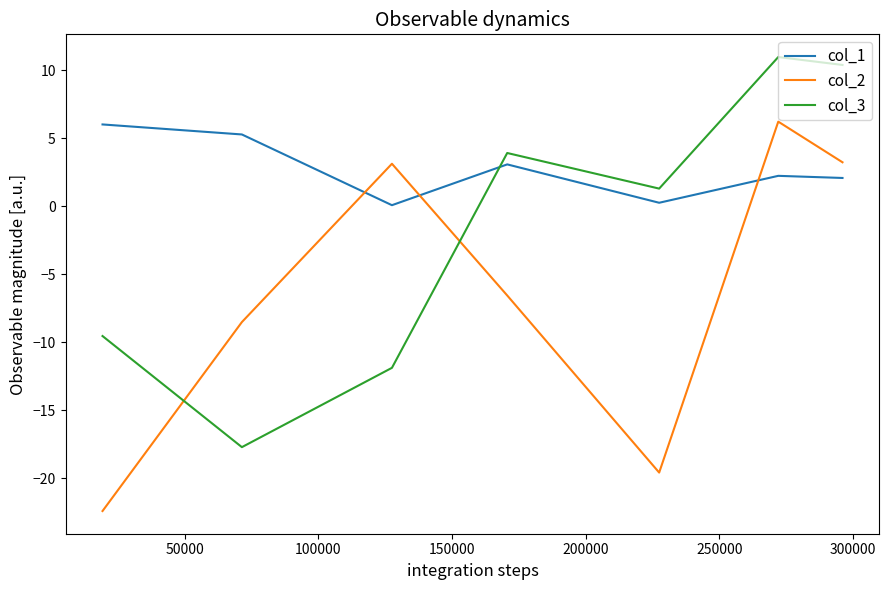

List the series in order of their overall mean, highest first.

col_1, col_3, col_2